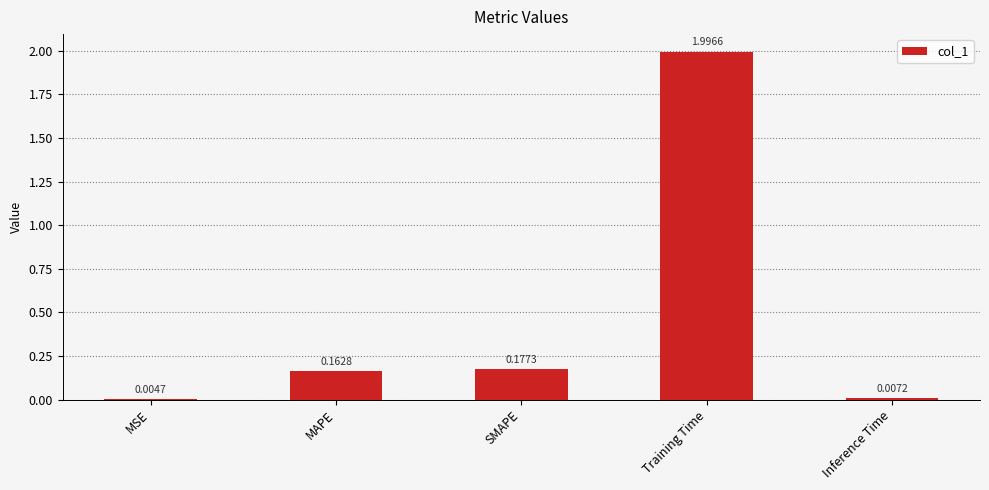

What is the change in value from MAPE to Inference Time?

-0.2